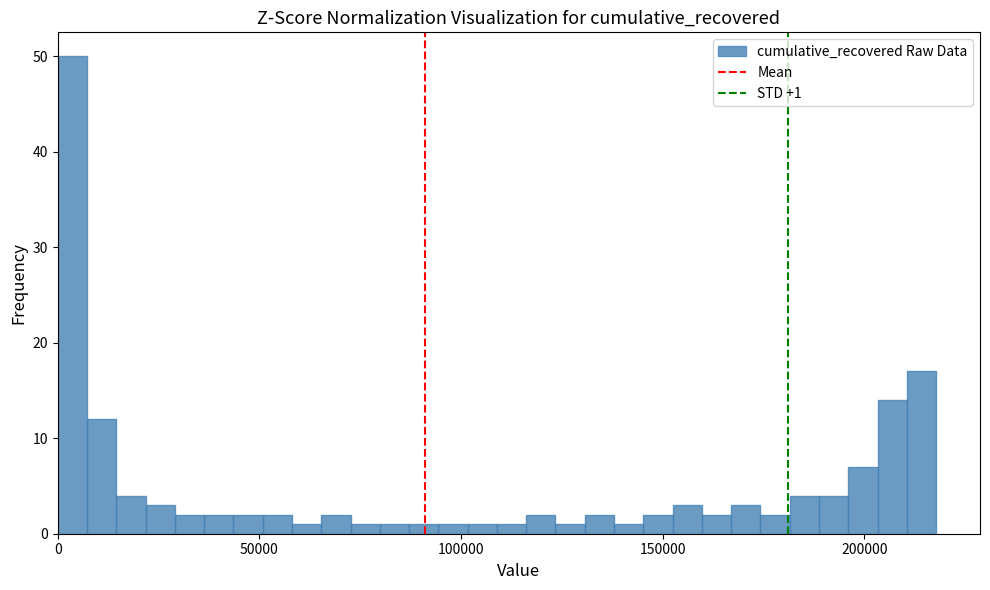

Around what value on the x-axis is the tallest bar? Give the approximate position of its centre, as read against the axis.

5000